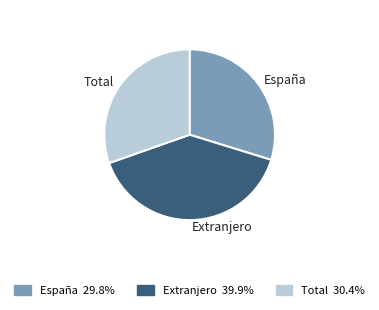

Does any single category account for the majority?

No